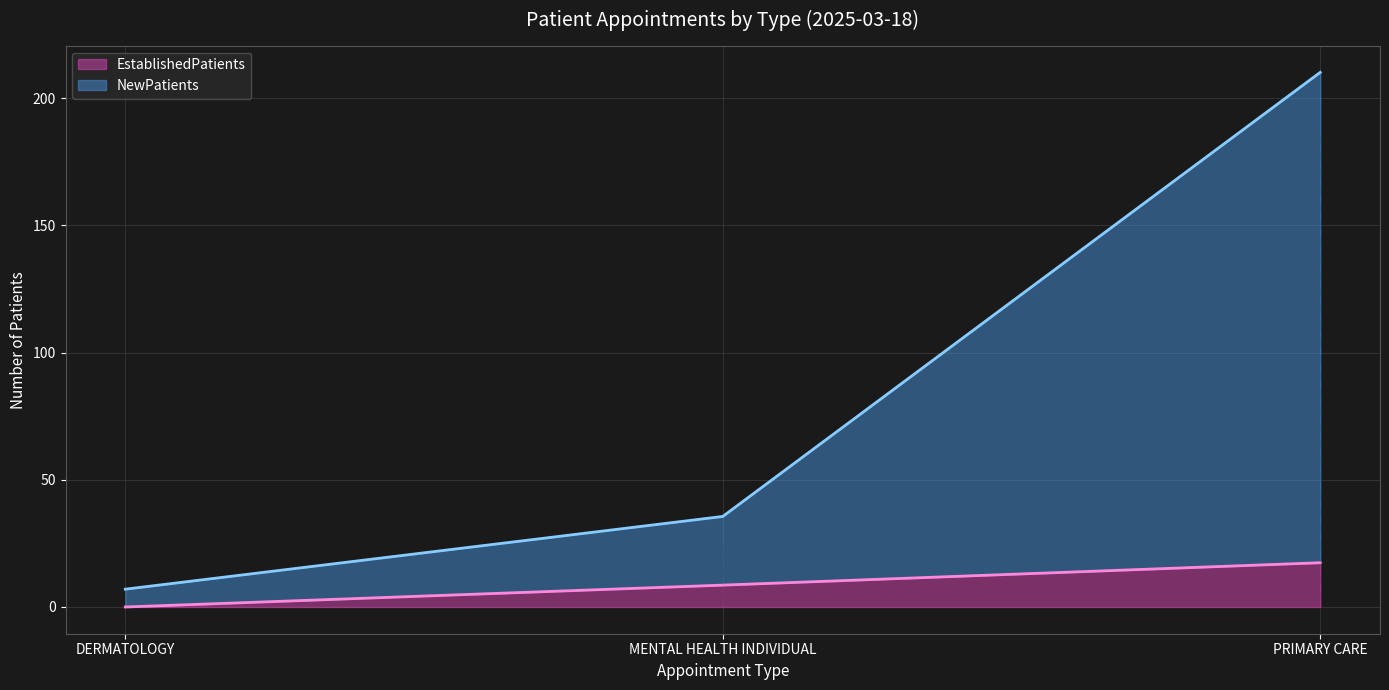

Which category has the highest value in the EstablishedPatients series?

PRIMARY CARE